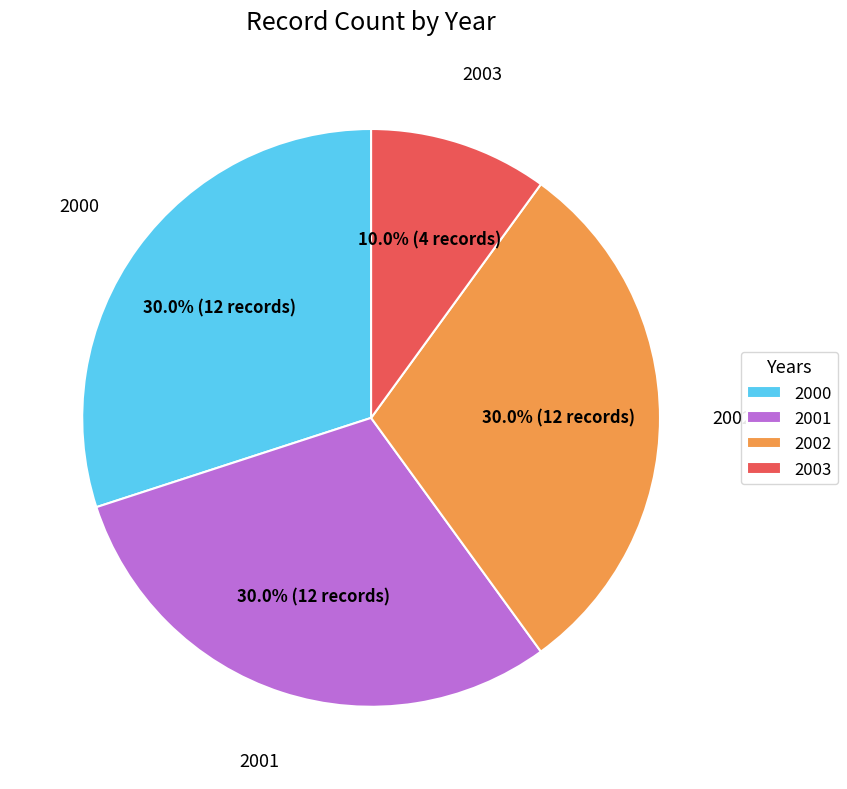

Is the sum of 2002 and 2003 greater than half?

No